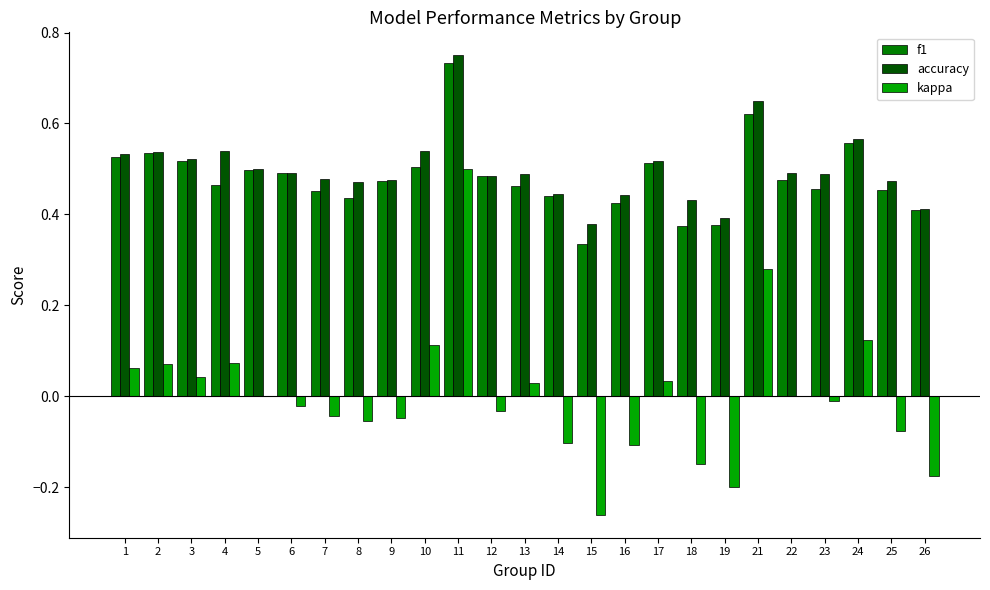

Which label corresponds to the largest value in the chart?

11